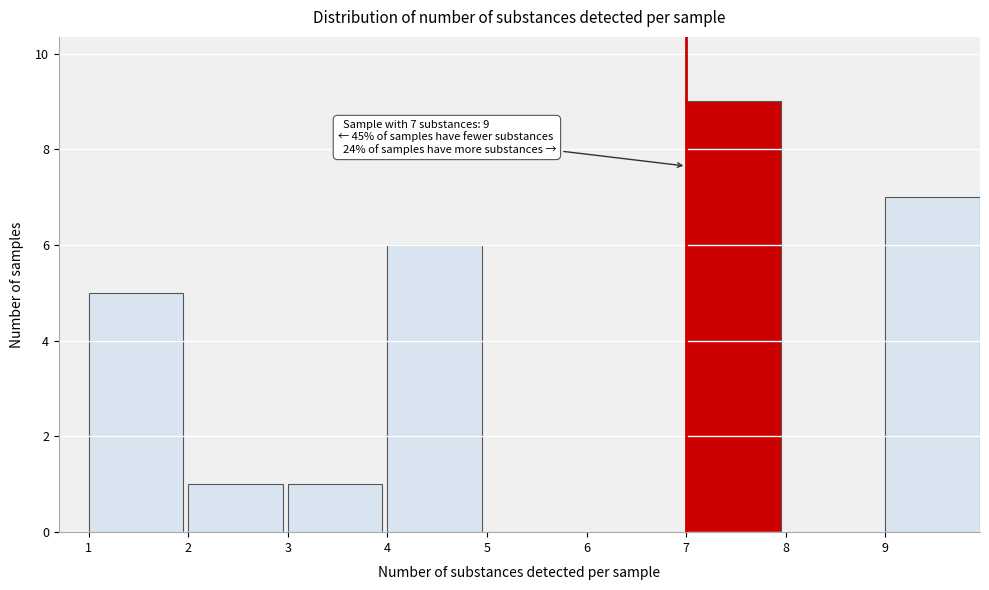

Which range on the x-axis has the tallest bar?

7 to 8